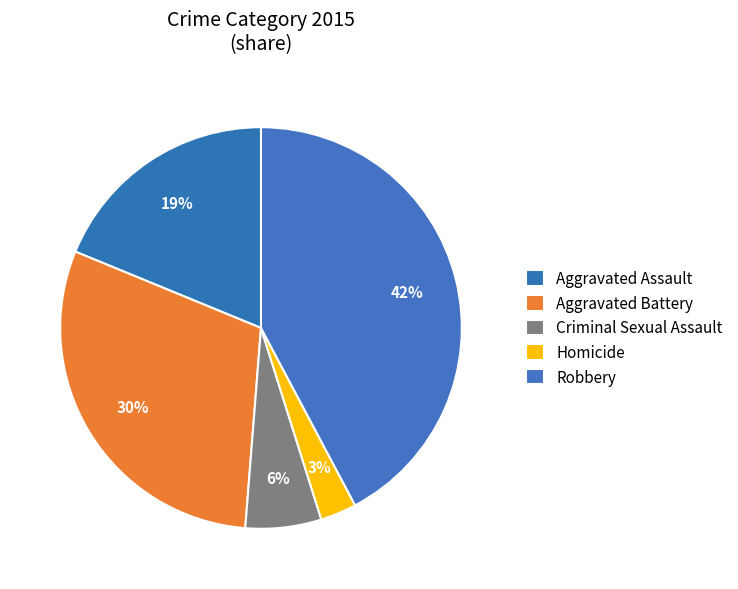

How many slices are in this pie chart?

5